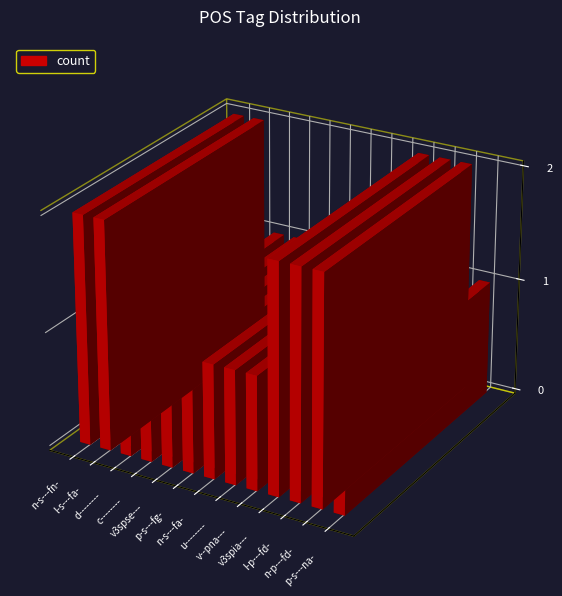

List the labels in order of value, smallest first.

d--------, c--------, v3spse---, p-s---fg-, n-s---fa-, u--------, v--pna---, p-s---na-, n-s---fn-, l-s---fa-, v3spia---, l-p---fd-, n-p---fd-